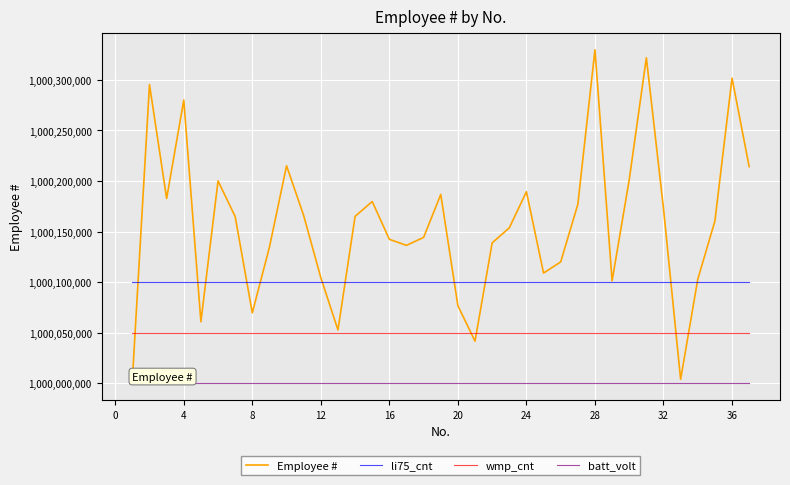

What is the minimum value shown in the chart?

1000000000